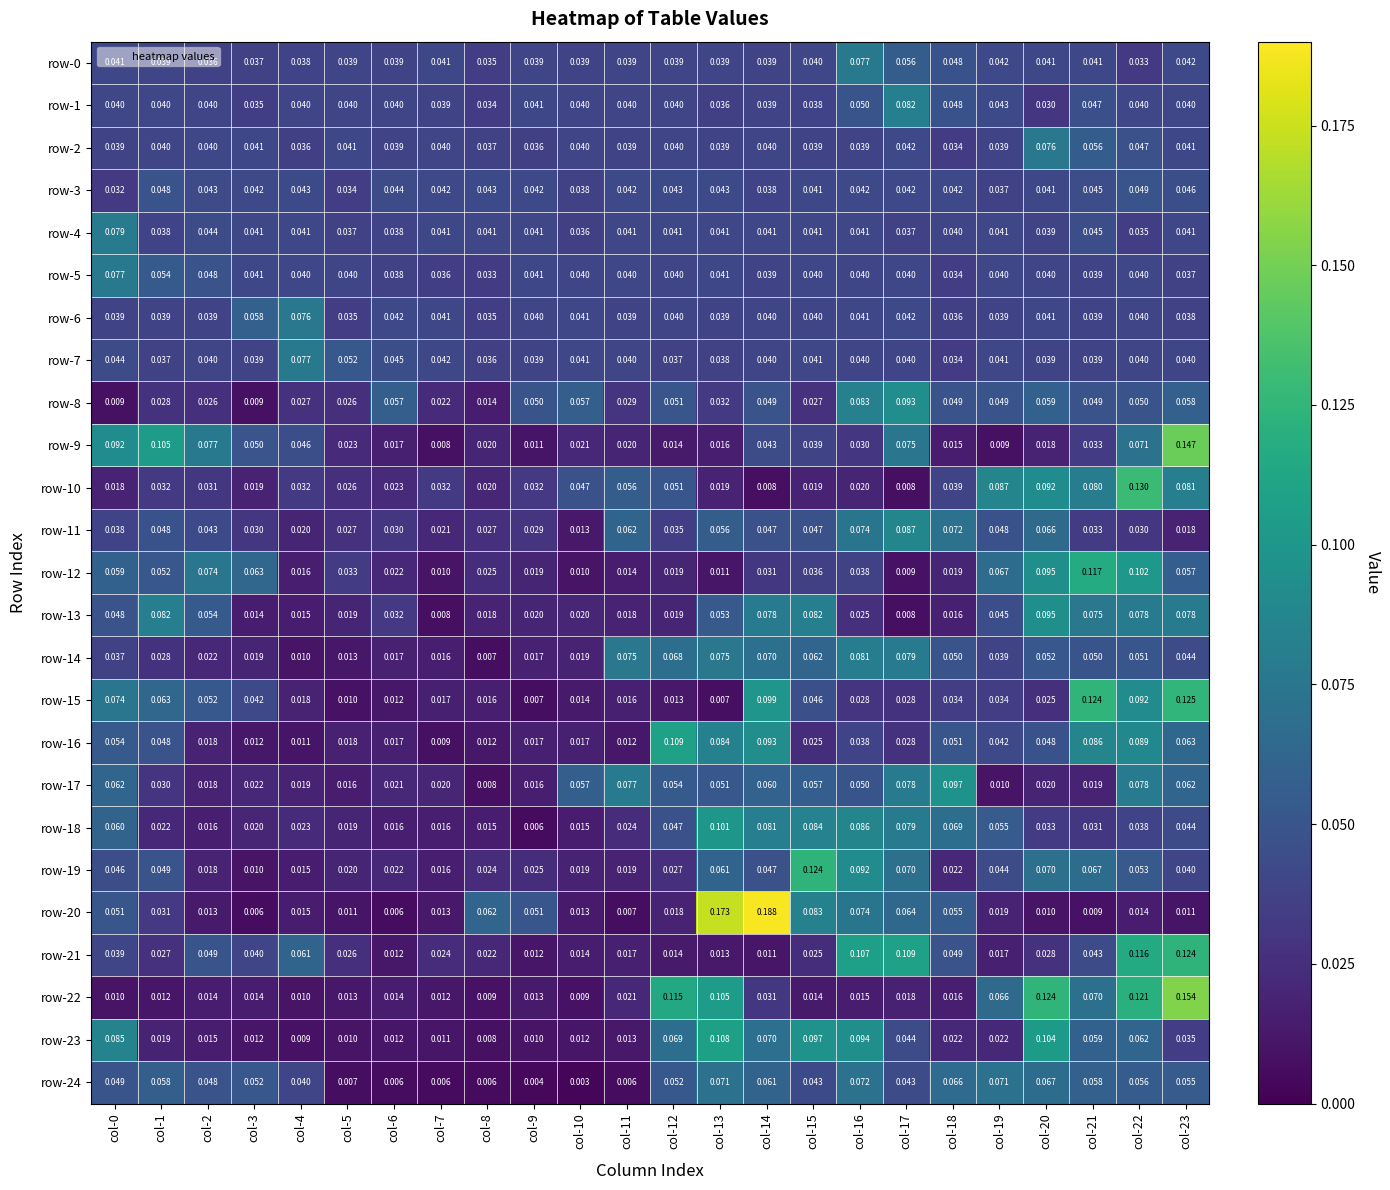

Is the value of row-8 at col-11 greater than the value of row-21 at col-16?

No